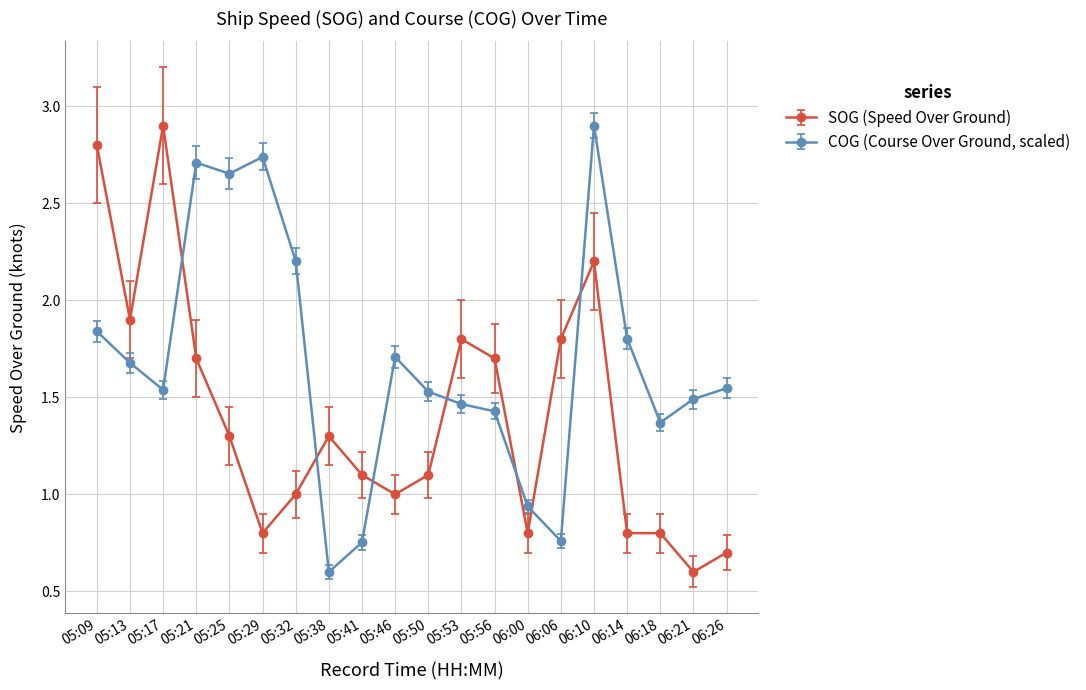

Is this an area chart (filled region under the line)?

No